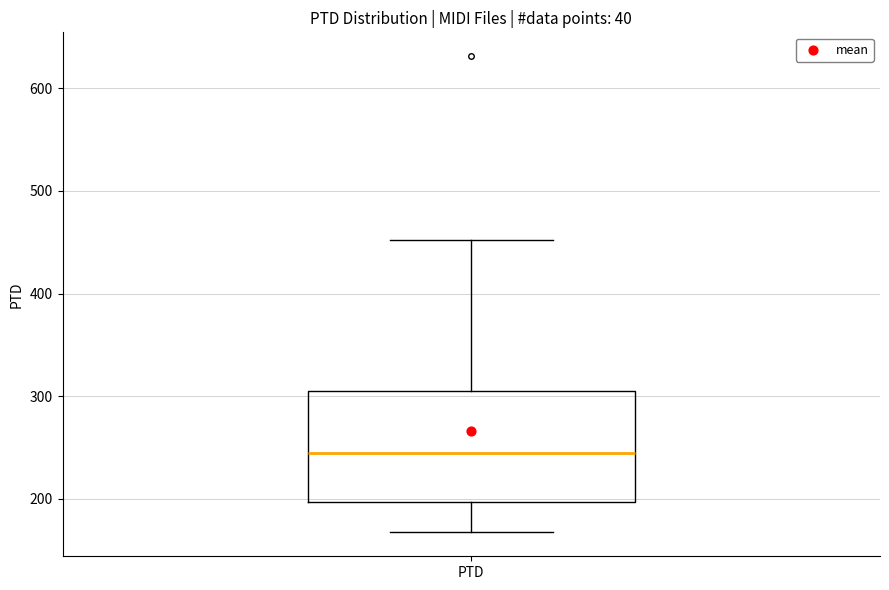

Where does the median line of the box for PTD sit on the y-axis? The values are not printed on the chart, so give them approximately, as read against the axis.

240